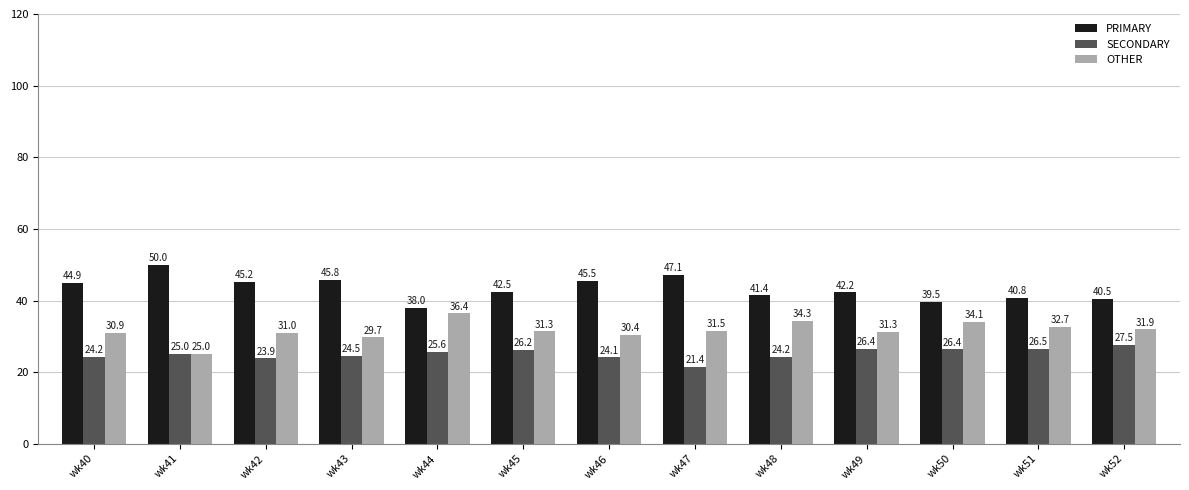

Which category has the highest value in the PRIMARY series?

wk41